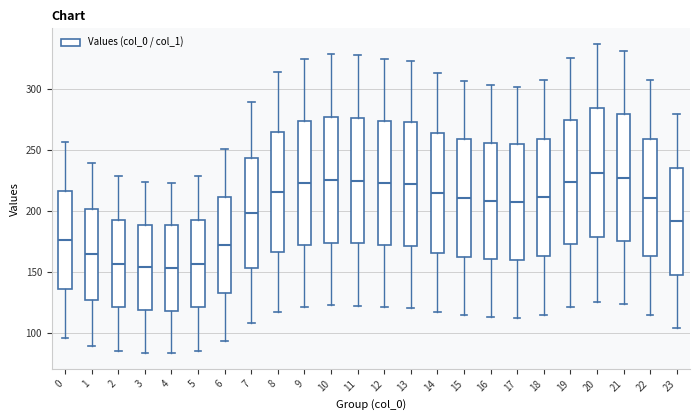

Reading left to right, transcribe this box plot: for each box, give where its median line is, the range the box spans, and where its two whiskers end, as read against the y-axis. The values are not printed on the chart, so give them approximately, as read against the axis.

0: median 175, box 135 to 215, whiskers 95 to 255
1: median 165, box 125 to 200, whiskers 90 to 240
2: median 155, box 120 to 195, whiskers 85 to 230
3: median 155, box 120 to 190, whiskers 85 to 225
4: median 155, box 120 to 190, whiskers 85 to 225
5: median 155, box 120 to 195, whiskers 85 to 230
6: median 170, box 135 to 210, whiskers 95 to 250
7: median 200, box 155 to 245, whiskers 110 to 290
8: median 215, box 165 to 265, whiskers 115 to 315
9: median 225, box 170 to 275, whiskers 120 to 325
10: median 225, box 175 to 275, whiskers 125 to 330
11: median 225, box 175 to 275, whiskers 120 to 330
12: median 225, box 170 to 275, whiskers 120 to 325
13: median 220, box 170 to 275, whiskers 120 to 325
14: median 215, box 165 to 265, whiskers 115 to 315
15: median 210, box 165 to 260, whiskers 115 to 305
16: median 210, box 160 to 255, whiskers 115 to 305
17: median 205, box 160 to 255, whiskers 115 to 300
18: median 210, box 165 to 260, whiskers 115 to 310
19: median 225, box 175 to 275, whiskers 120 to 325
20: median 230, box 180 to 285, whiskers 125 to 335
21: median 225, box 175 to 280, whiskers 125 to 330
22: median 210, box 165 to 260, whiskers 115 to 305
23: median 190, box 150 to 235, whiskers 105 to 280